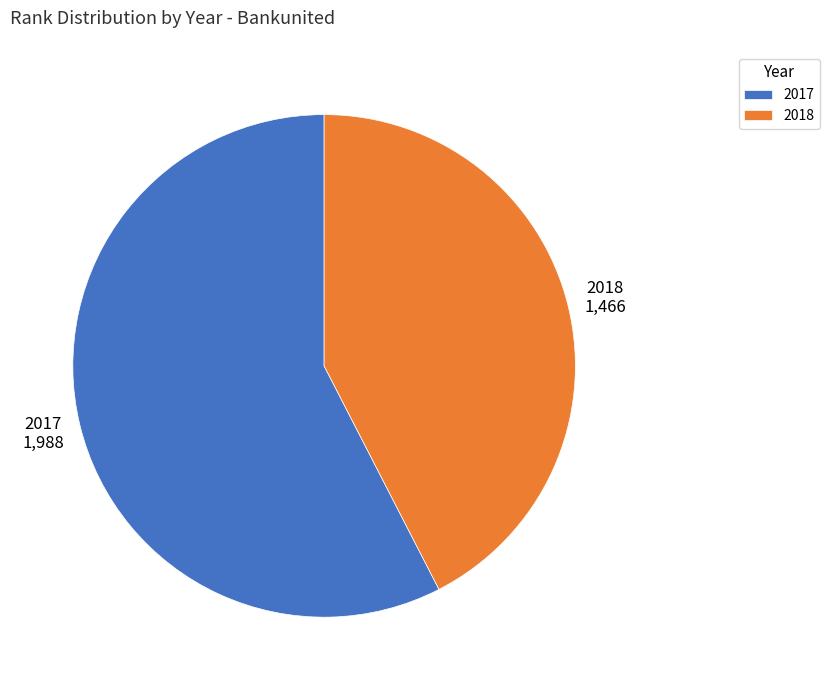

Is 2017 the majority of the pie?

Yes